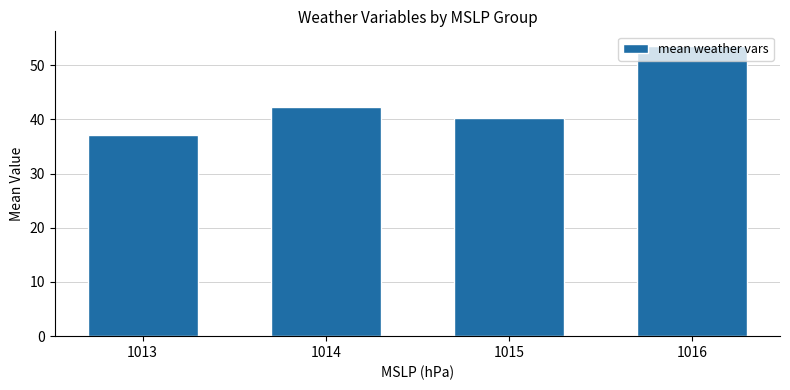

Approximately how many times larger is the value at 1013 compared to 1015?

0.9